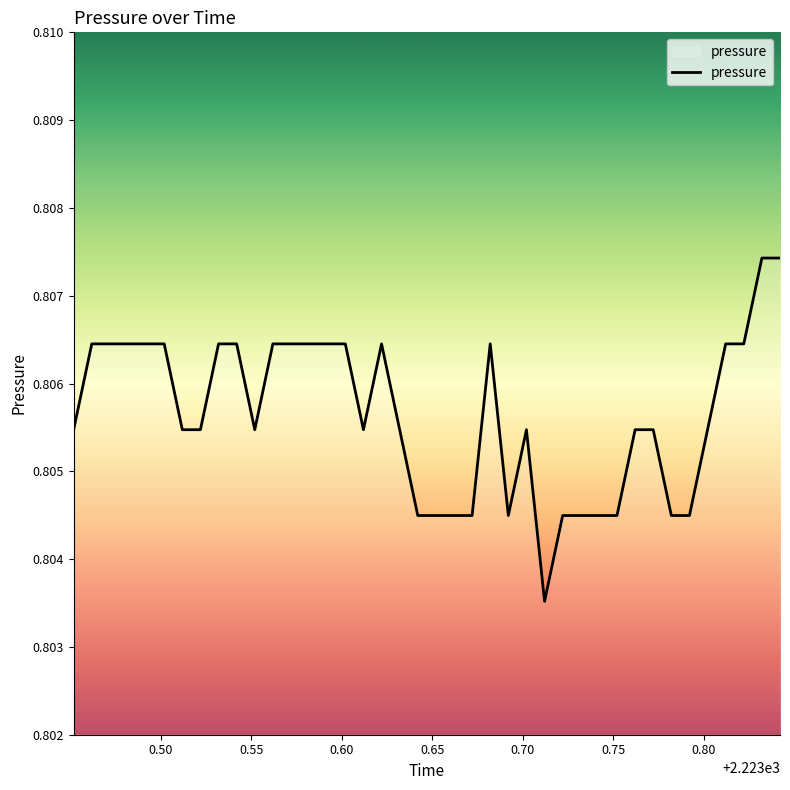

What is the value of the 19th point from the left?

0.8